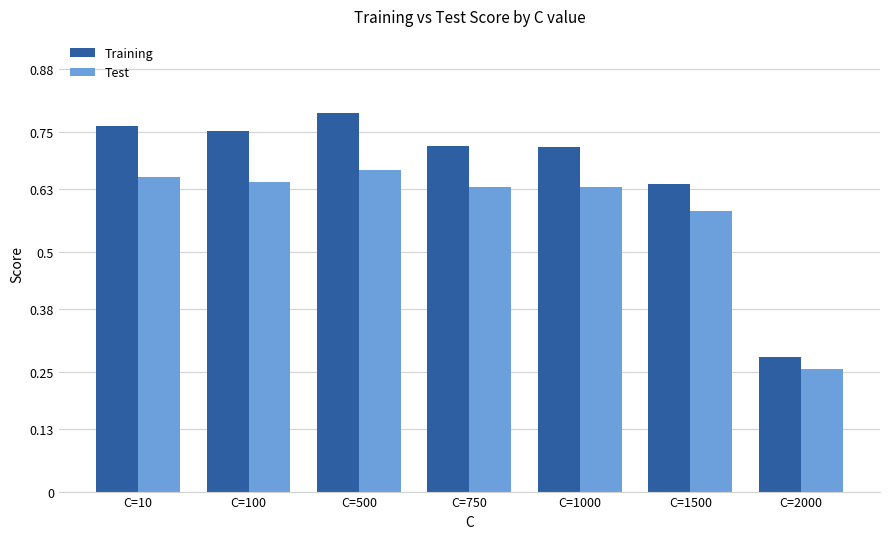

At how many categories does at least one series exceed 0?

7